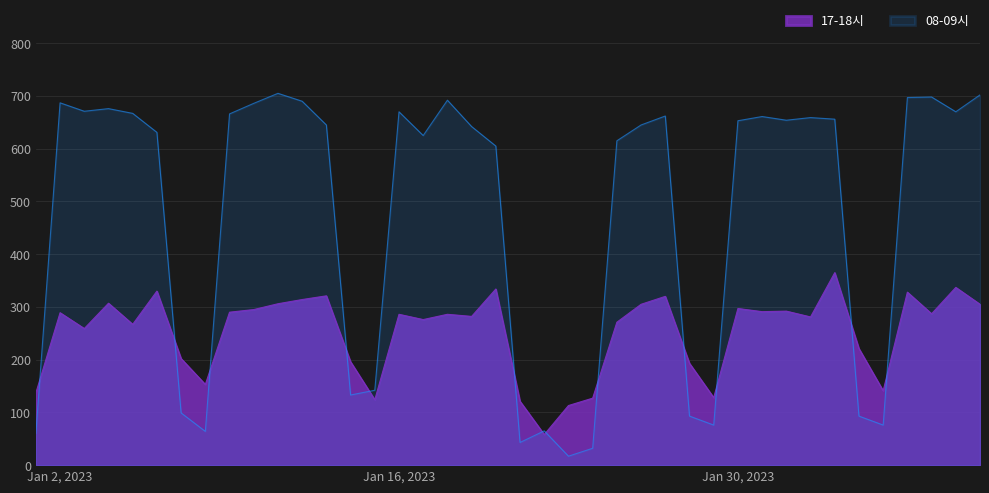

Which series ends up on top after the final intersection of 08-09시 and 17-18시?

08-09시